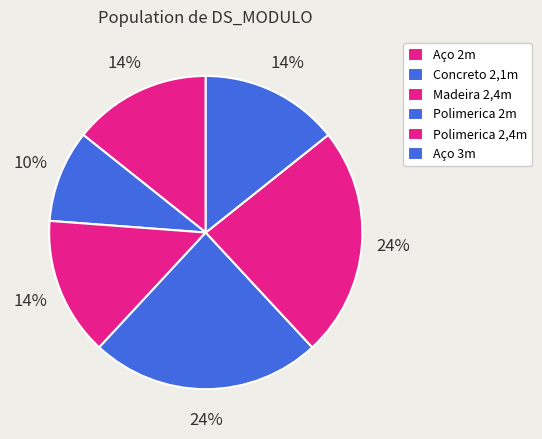

How many segments does this pie chart have?

6